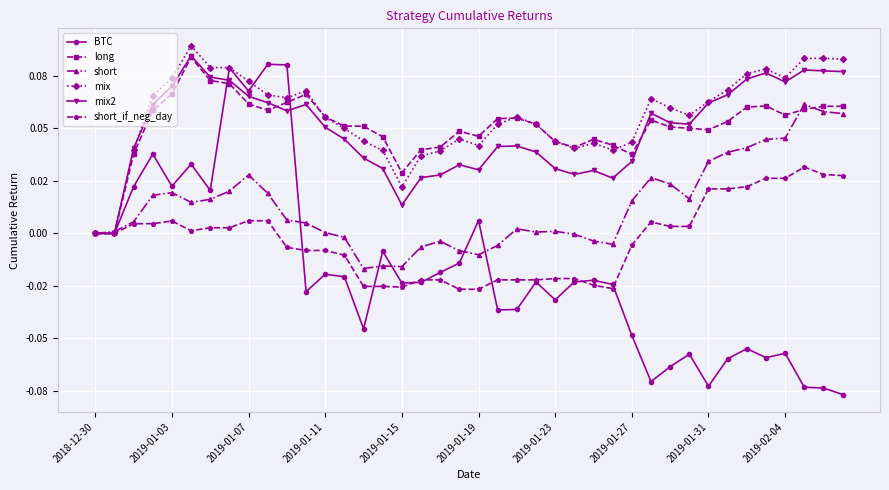

Which series has the widest spread of values?

BTC